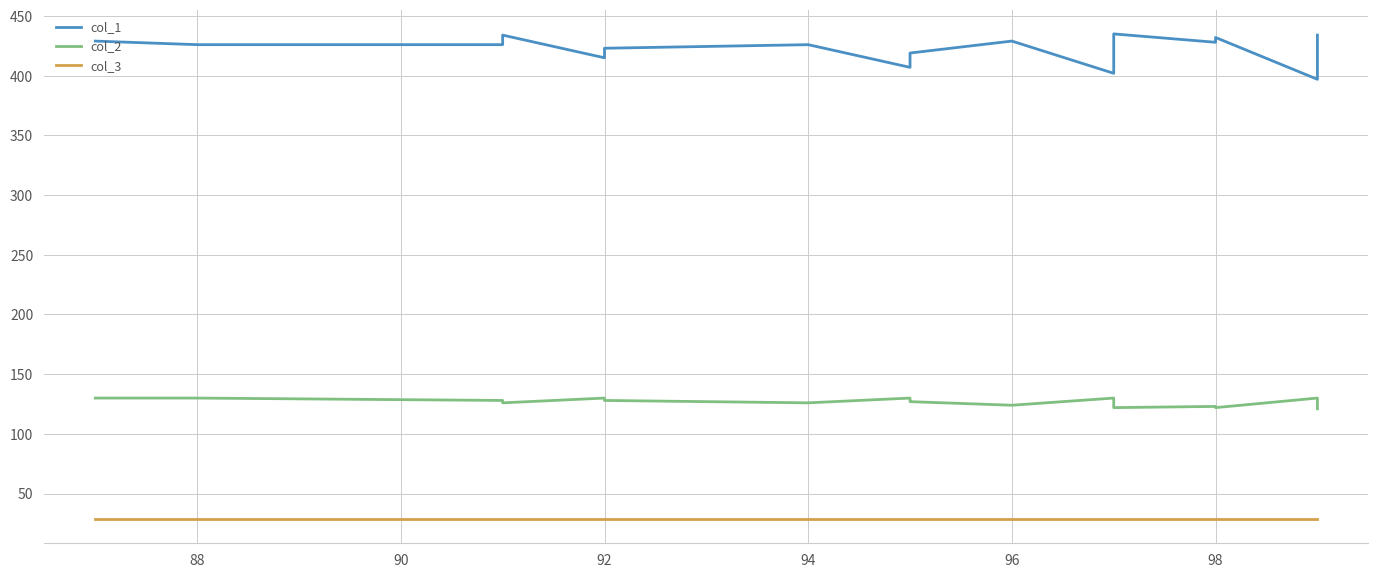

The col_1 series shows 207 at 20. True or false?

False